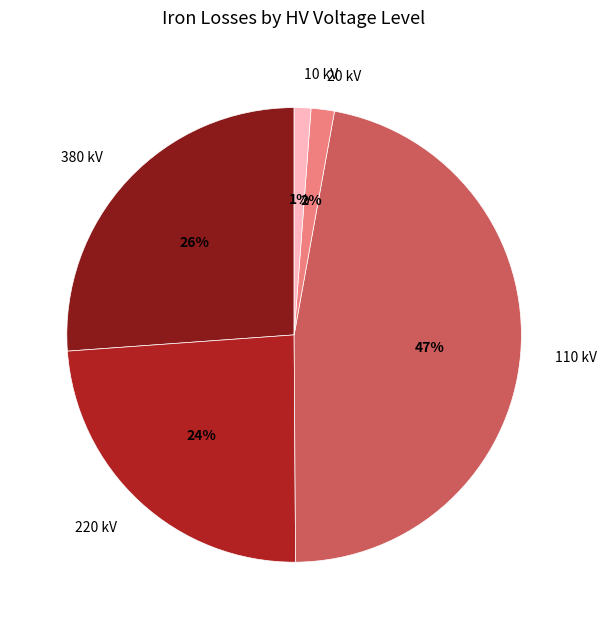

To the nearest percent, what percentage of the pie is 380 kV?

26%